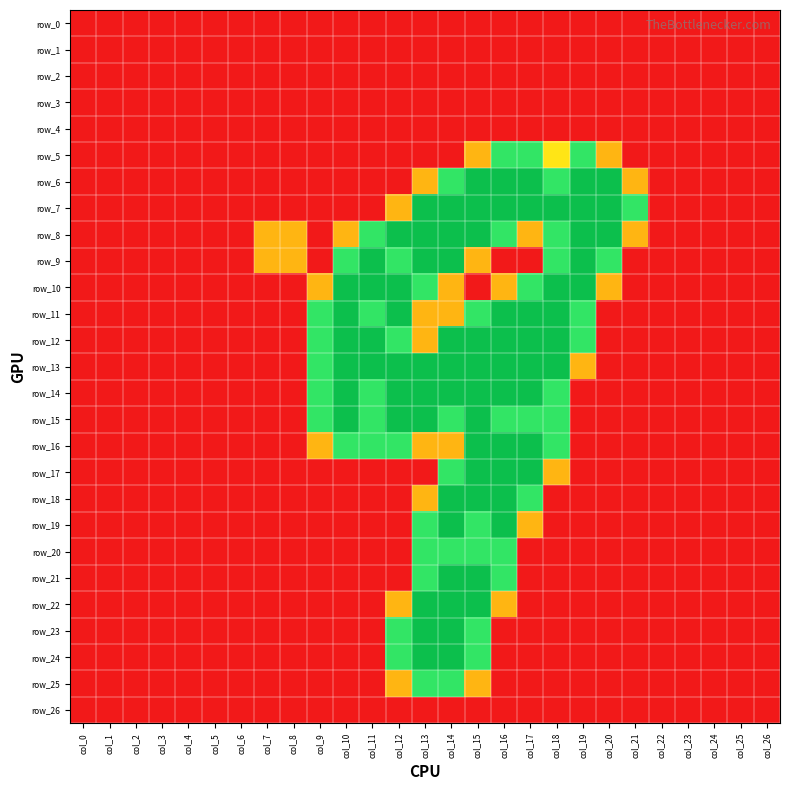

Which series changed the most between col_4 and col_14?

row_7